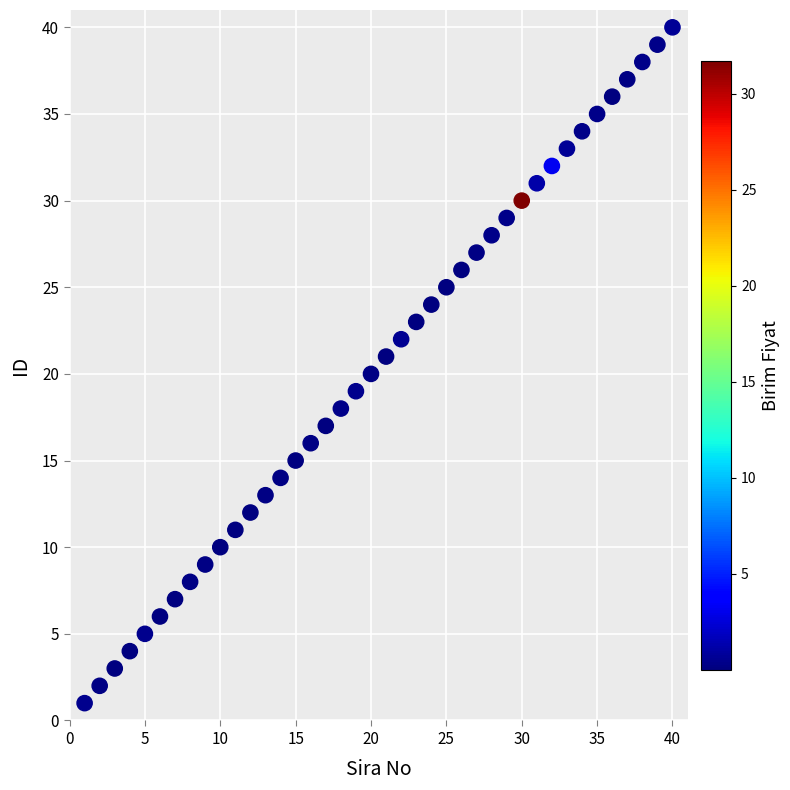

What is the range of Y values (max minus min)?

39